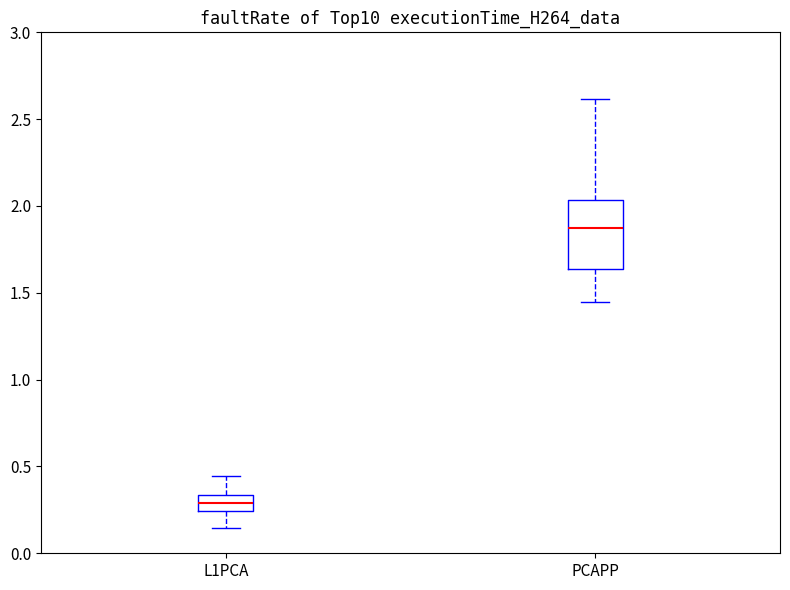

Which box's median line is the highest?

PCAPP